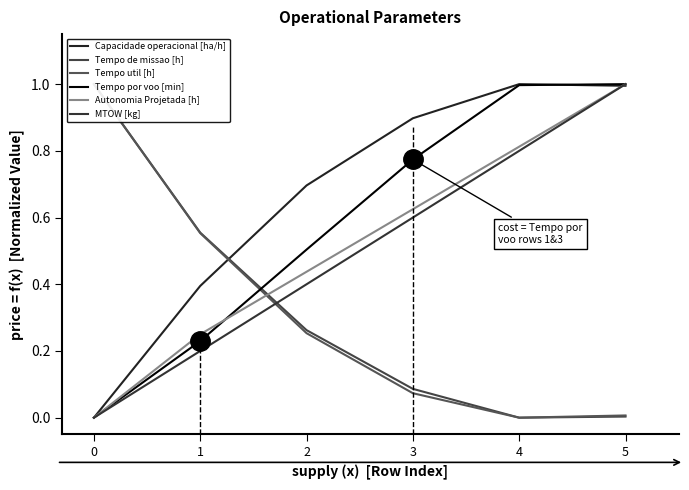

At which label is Tempo util [h] closest to 0?

4